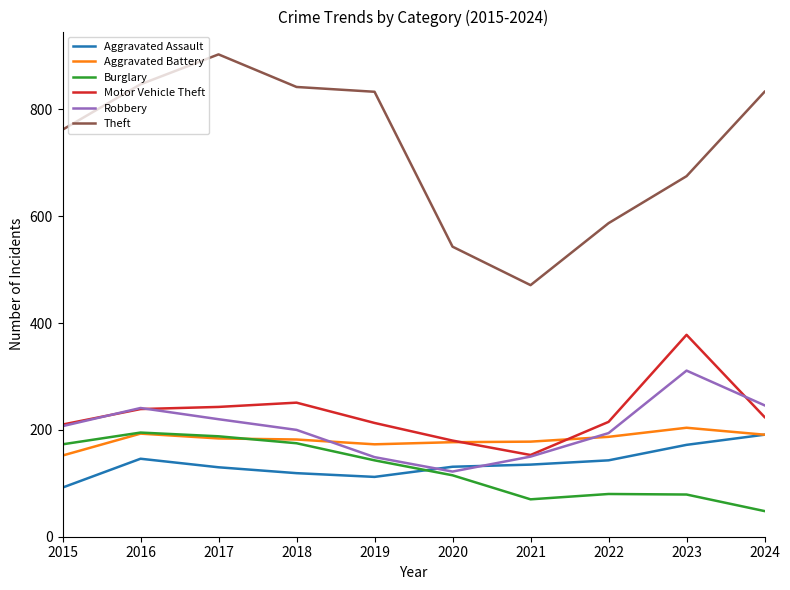

True or false: Burglary and Aggravated Assault intersect in this chart.

True